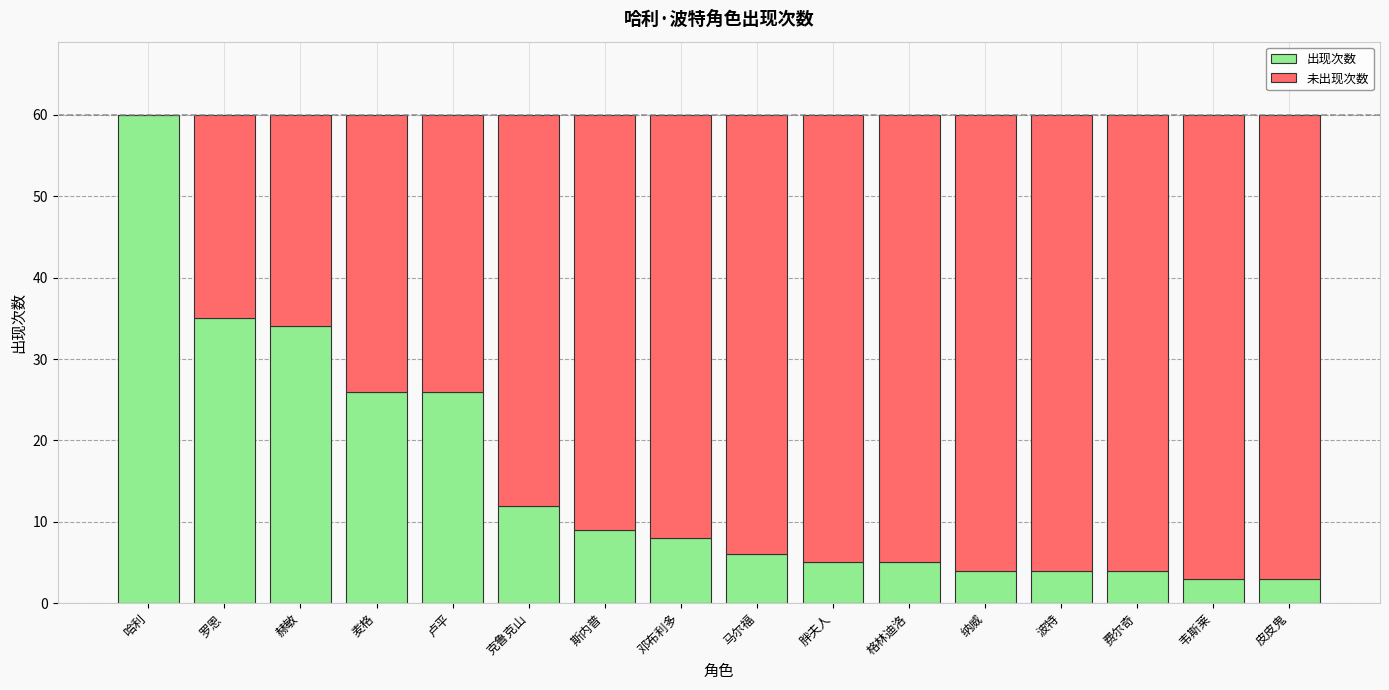

True or false: 出现次数 has a value of 5 at 格林迪洛.

True